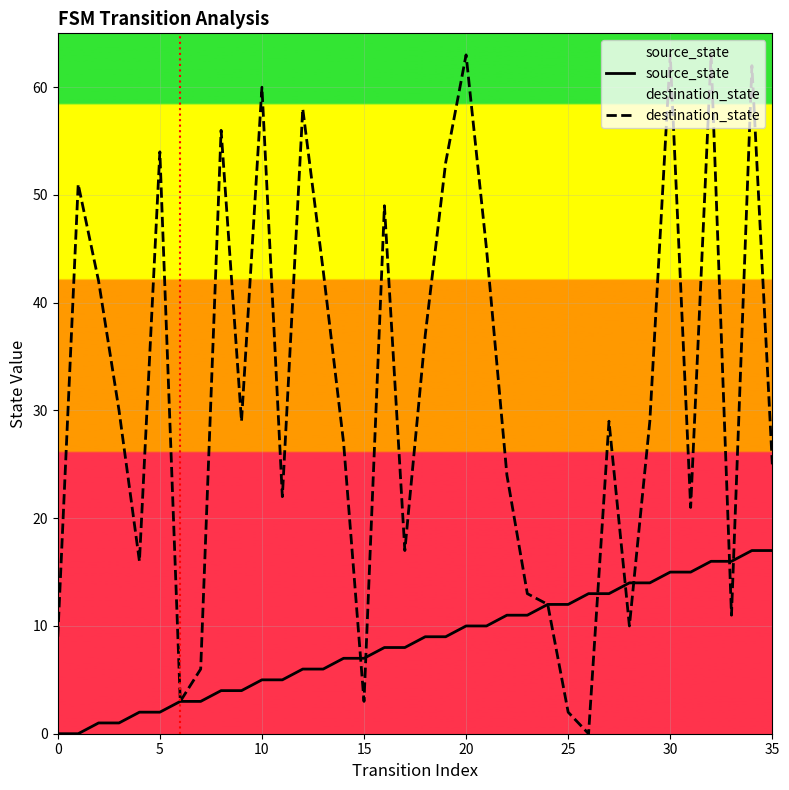

The value of destination_state at 0 is 9. True or false?

True